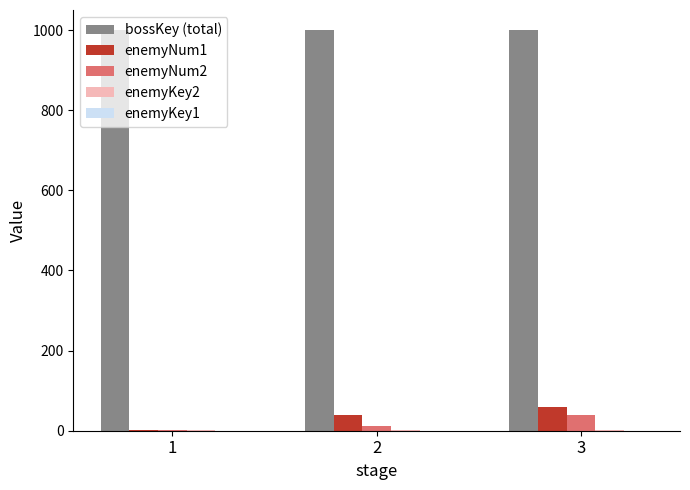

What is the sum of all enemyNum1 values?

101